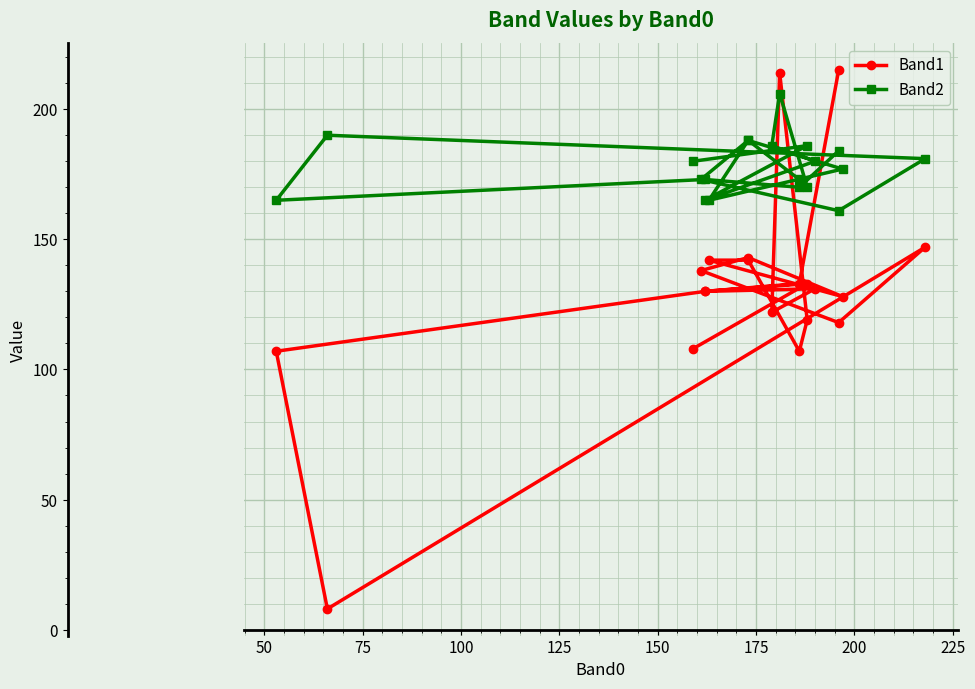

True or false: Band2 has a value of 285 at 50.

False